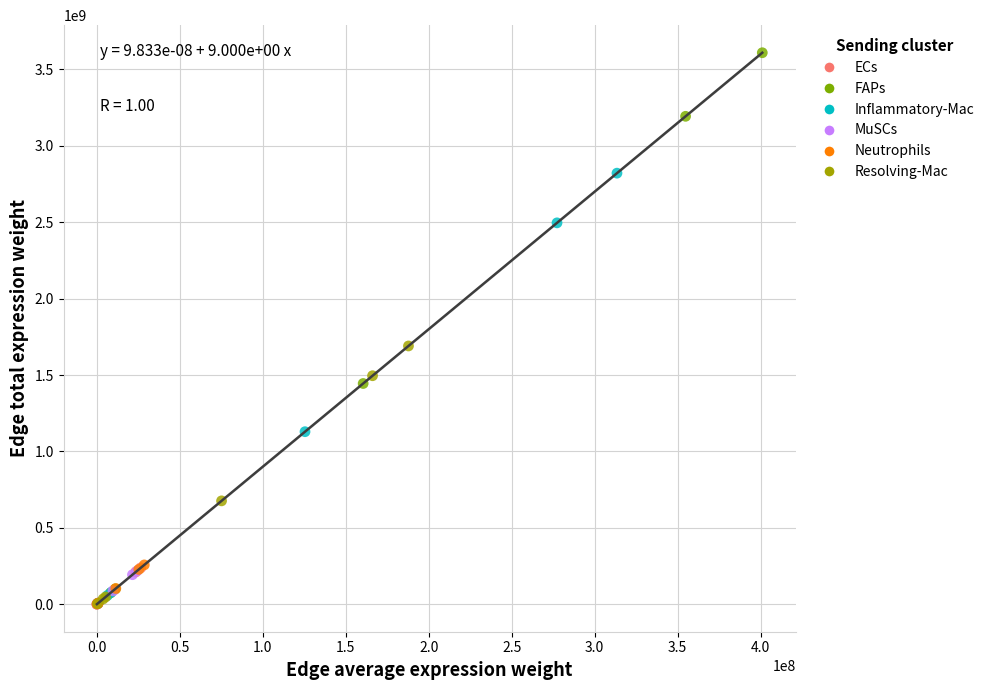

Which series has the widest spread of Y values?

FAPs